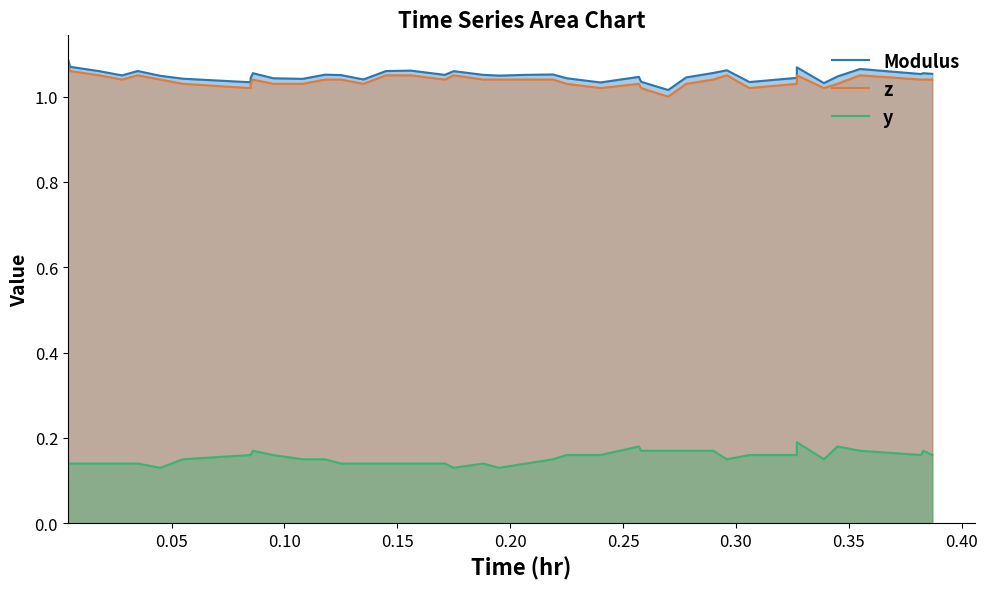

What is the highest value of the Modulus series?

1.1